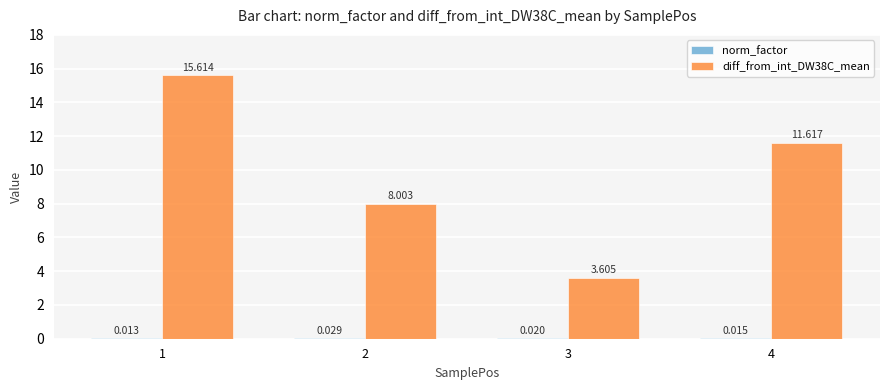

What is the average value of the diff_from_int_DW38C_mean series?

9.7